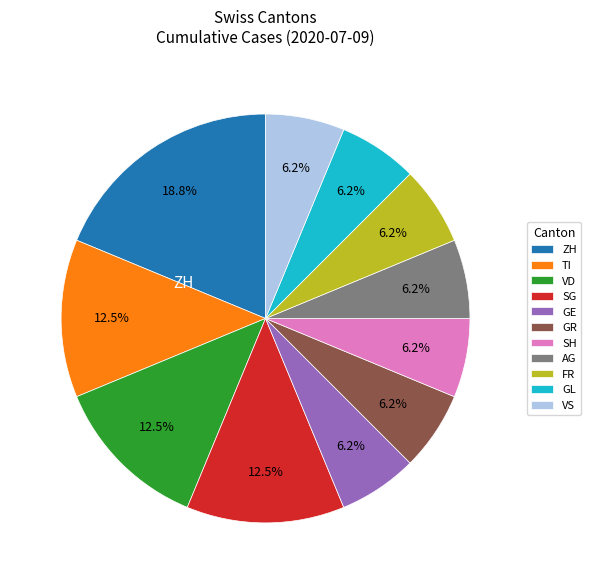

Is there a majority slice in this chart?

No